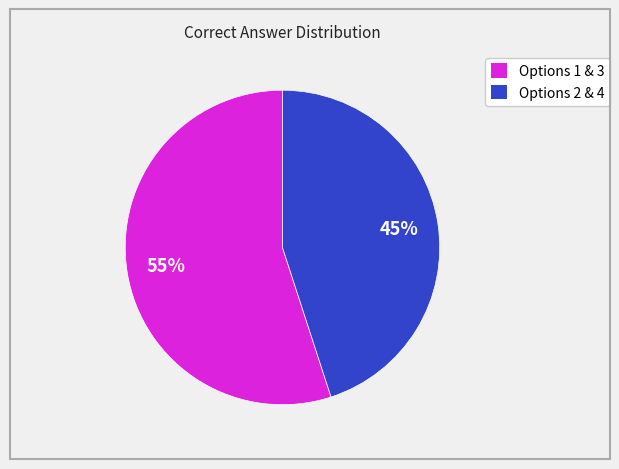

To the nearest percent, what is the average slice percentage?

50%